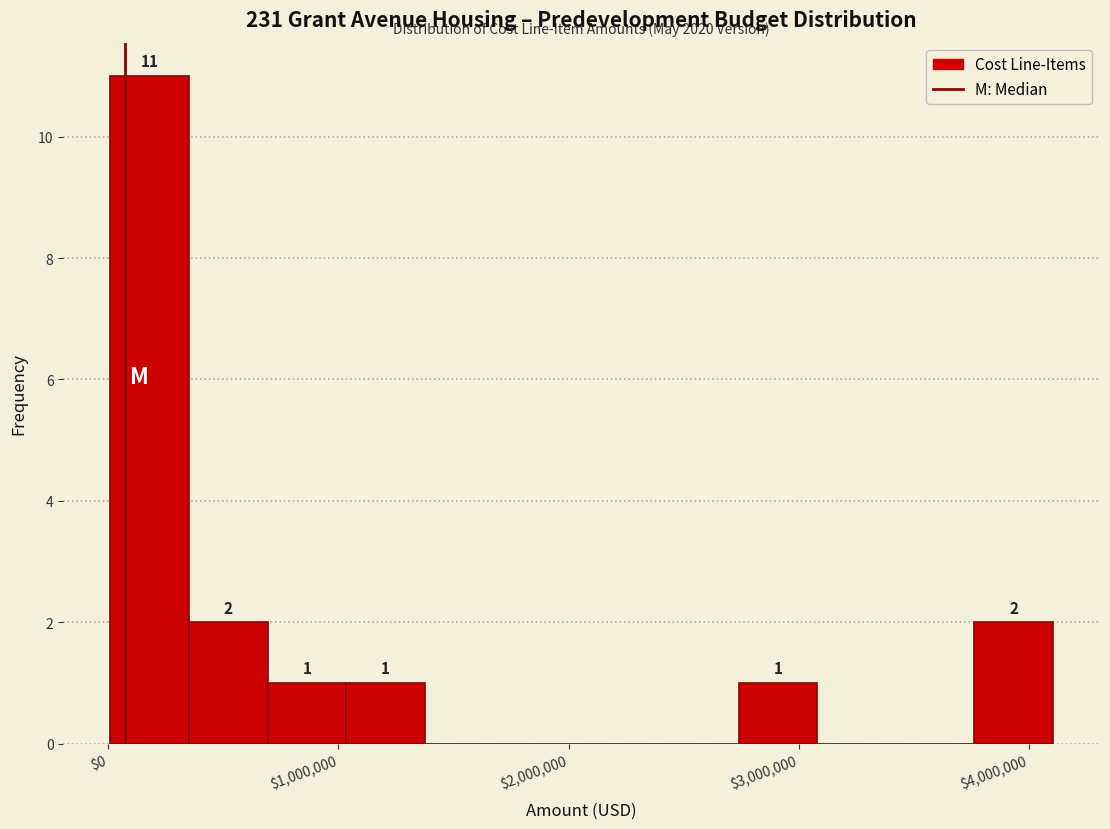

Read against the x-axis, roughly where is the centre of the tallest bar?

200000